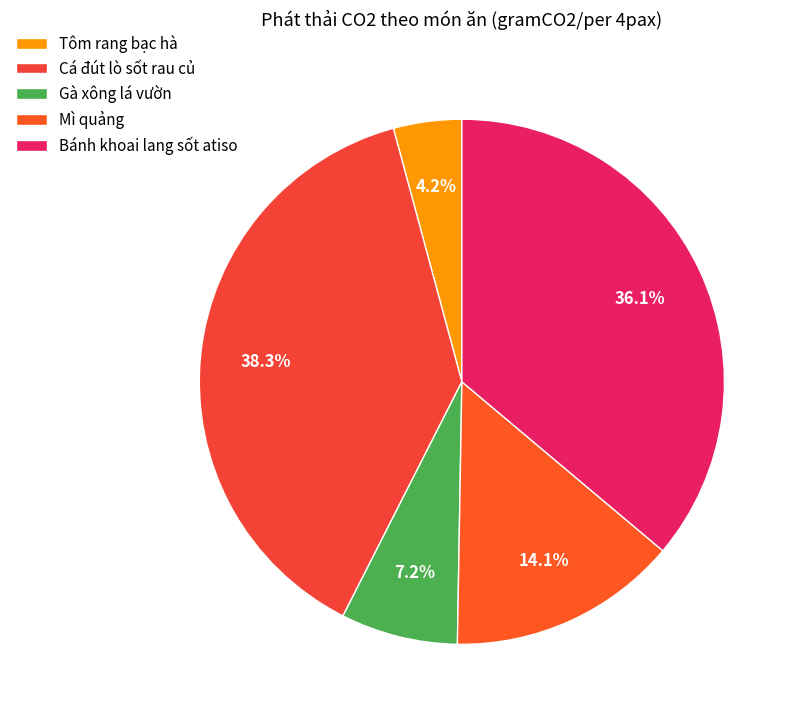

What portion of the pie excludes Bánh khoai lang sốt atiso?

63.9%